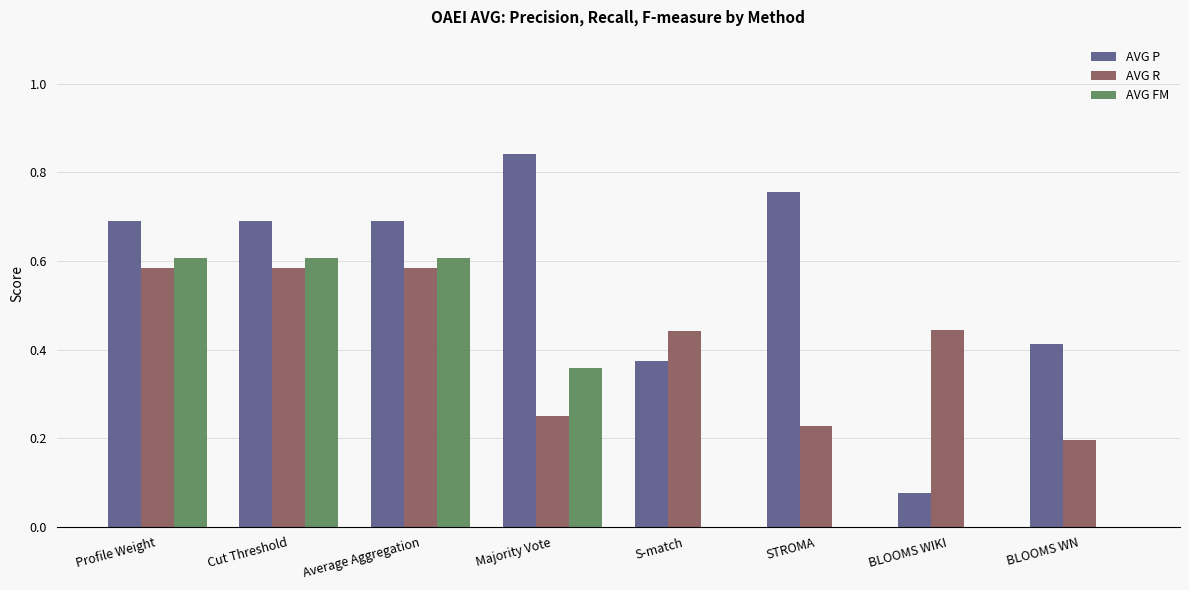

What is the sum of all AVG P values?

4.5